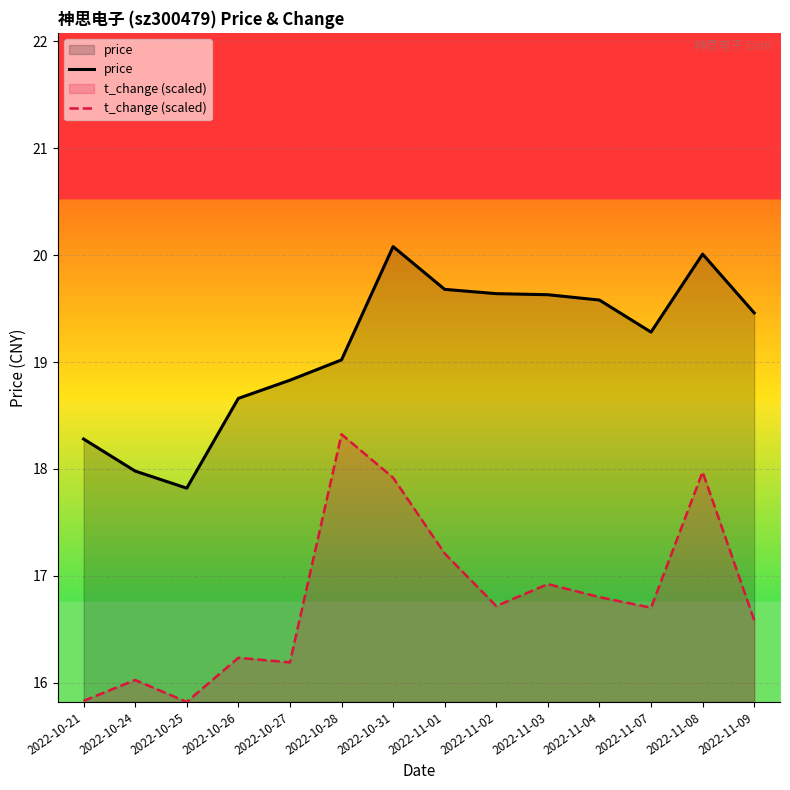

How many interior local valleys does the price series have?

2